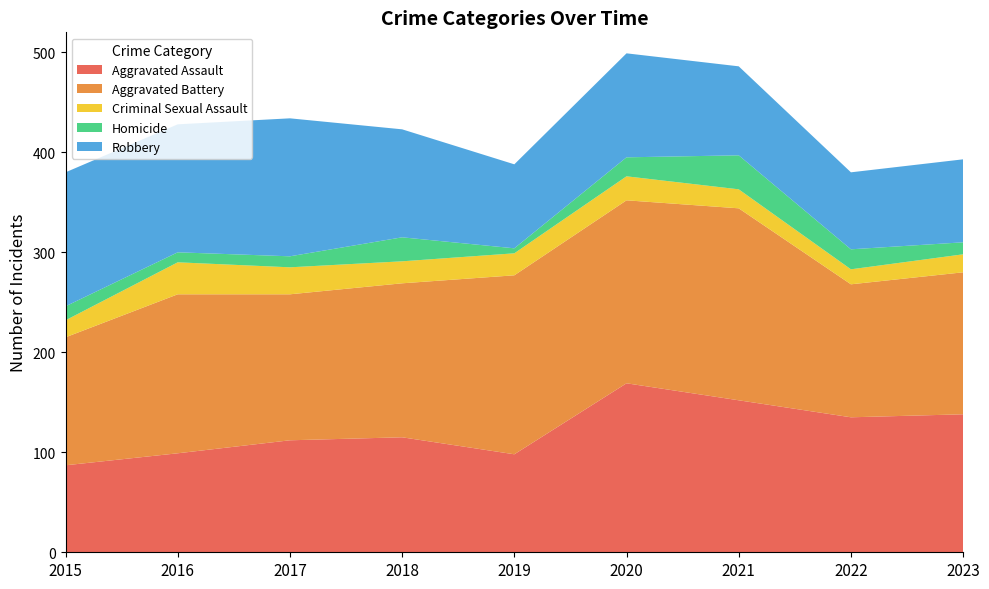

Reading right to left, extract all data points from this chart.

Aggravated Assault: 2023=138	2022=135	2021=152	2020=169	2019=98	2018=115	2017=112	2016=99	2015=87
Aggravated Battery: 2023=142	2022=133	2021=192	2020=183	2019=179	2018=154	2017=146	2016=159	2015=128
Criminal Sexual Assault: 2023=18	2022=15	2021=19	2020=24	2019=22	2018=22	2017=27	2016=32	2015=17
Homicide: 2023=12	2022=20	2021=34	2020=19	2019=5	2018=24	2017=11	2016=10	2015=14
Robbery: 2023=83	2022=77	2021=89	2020=104	2019=84	2018=108	2017=138	2016=128	2015=134